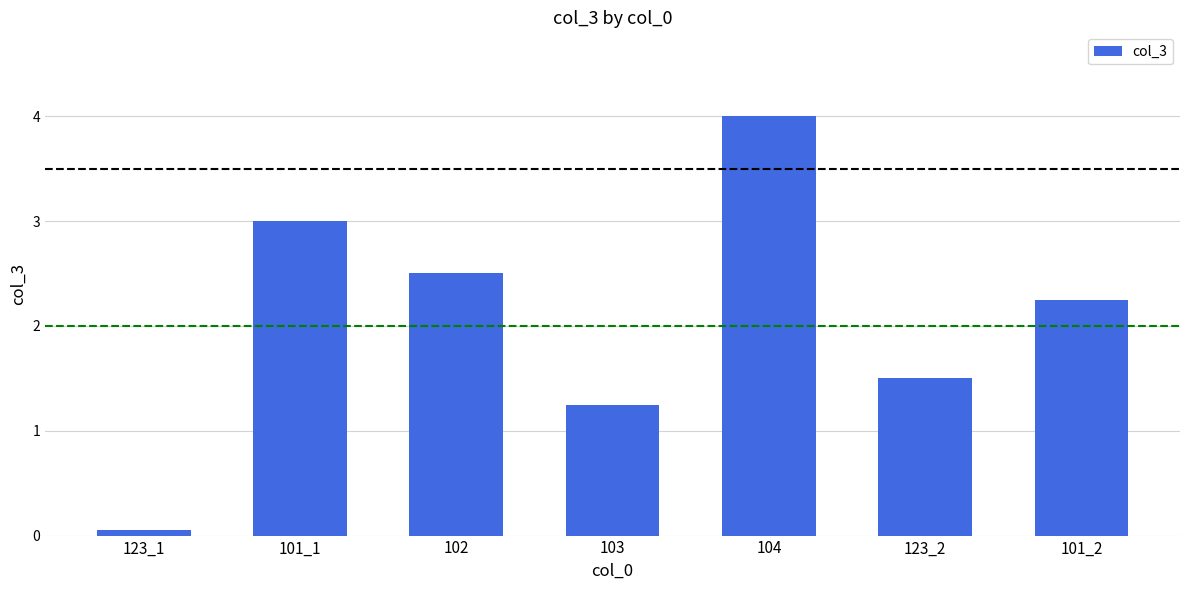

Rank the categories by value from lowest to highest.

123_1, 103, 123_2, 101_2, 102, 101_1, 104